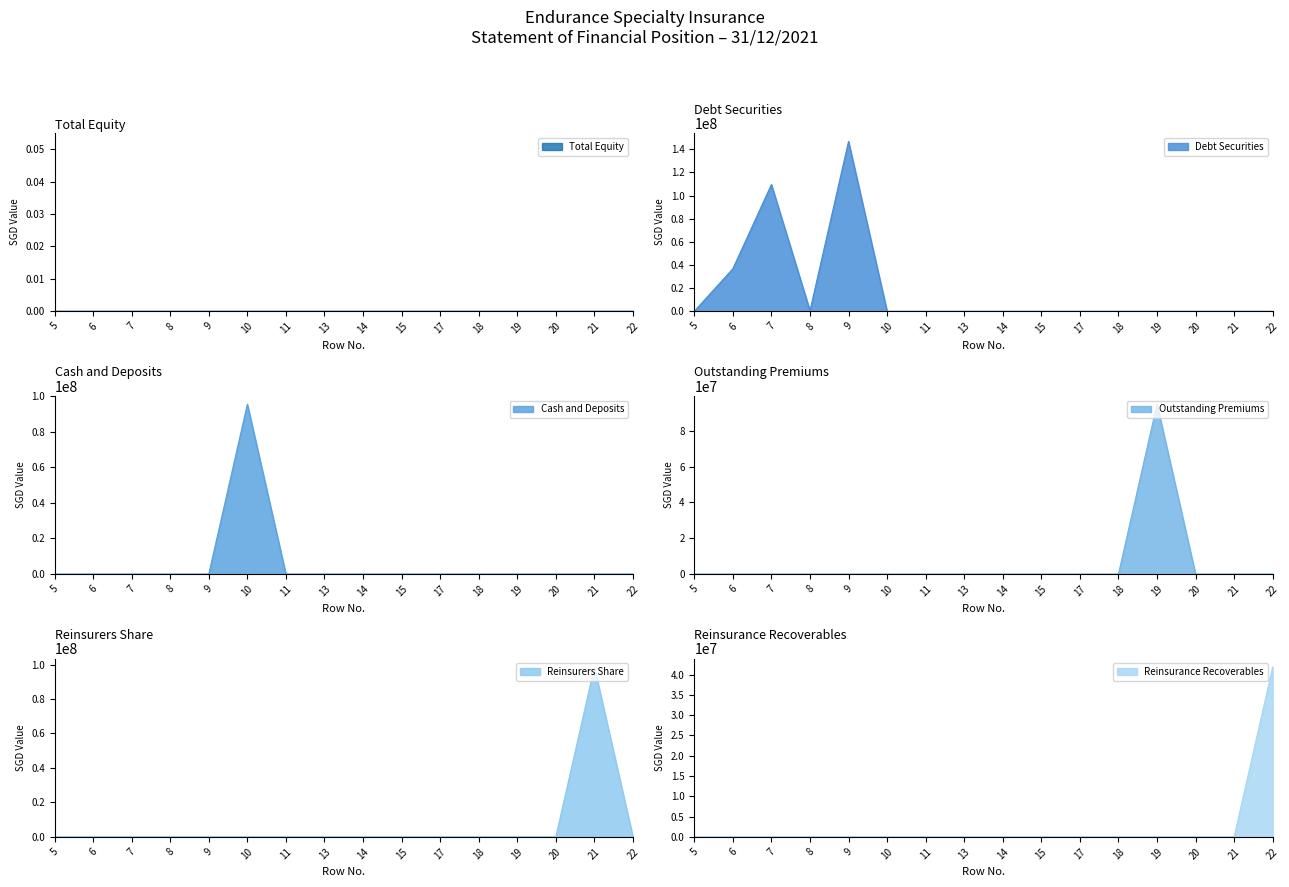

Which series has the largest range (max minus min)?

Debt Securities